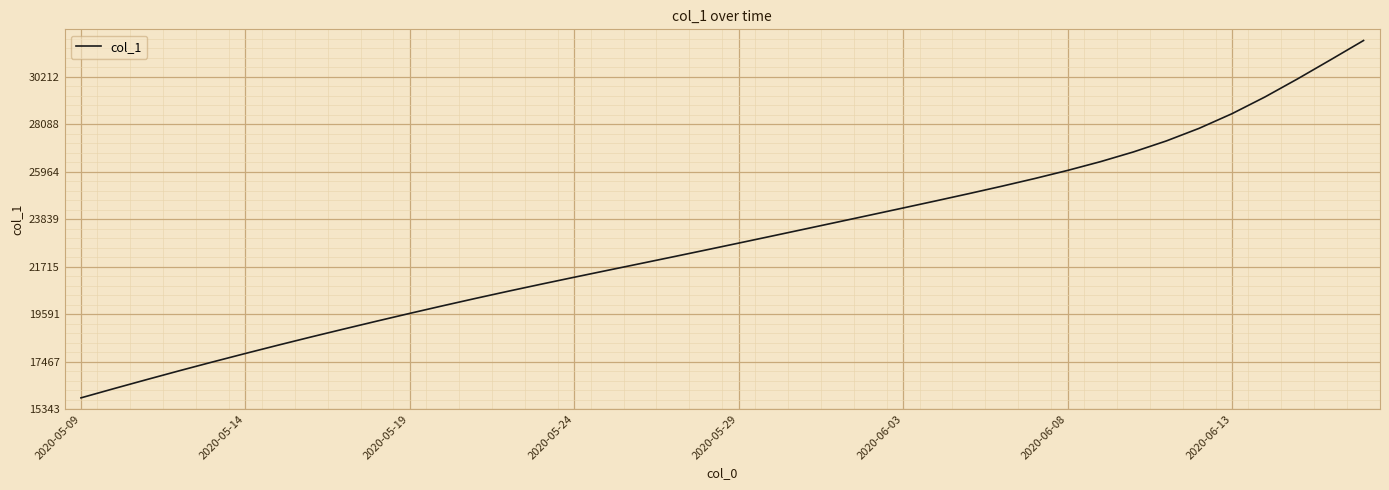

What is the difference between the maximum and minimum values?

15993.6